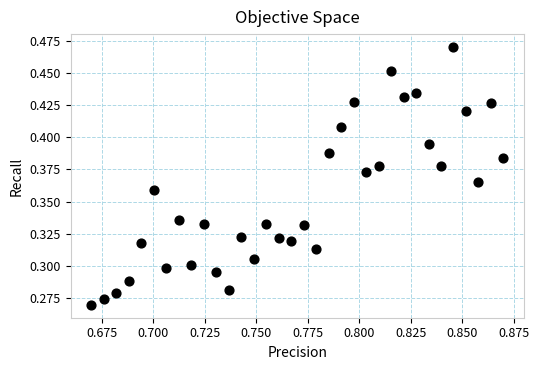

How many points are shown in the scatter plot?

34